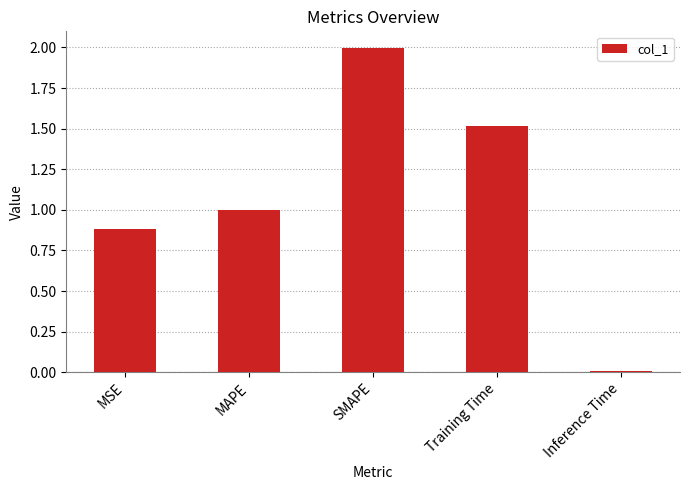

At which label is the value closest to 1?

MAPE